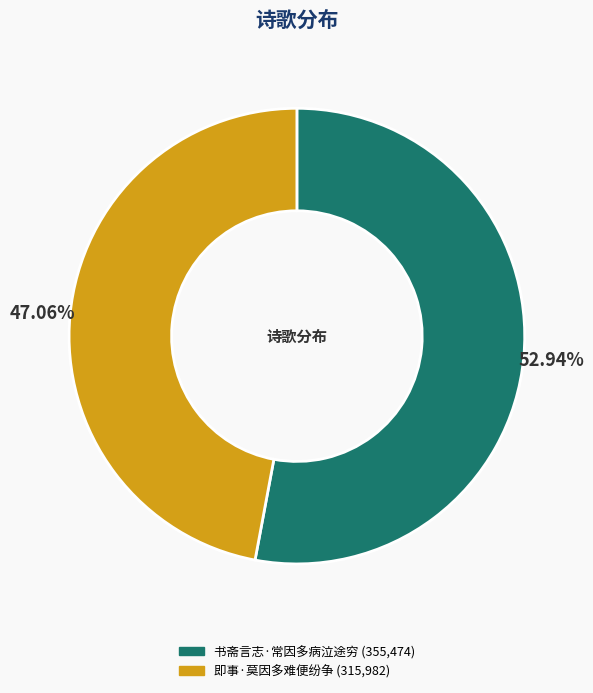

Which category has the biggest portion of the pie?

书斋言志·常因多病泣途穷